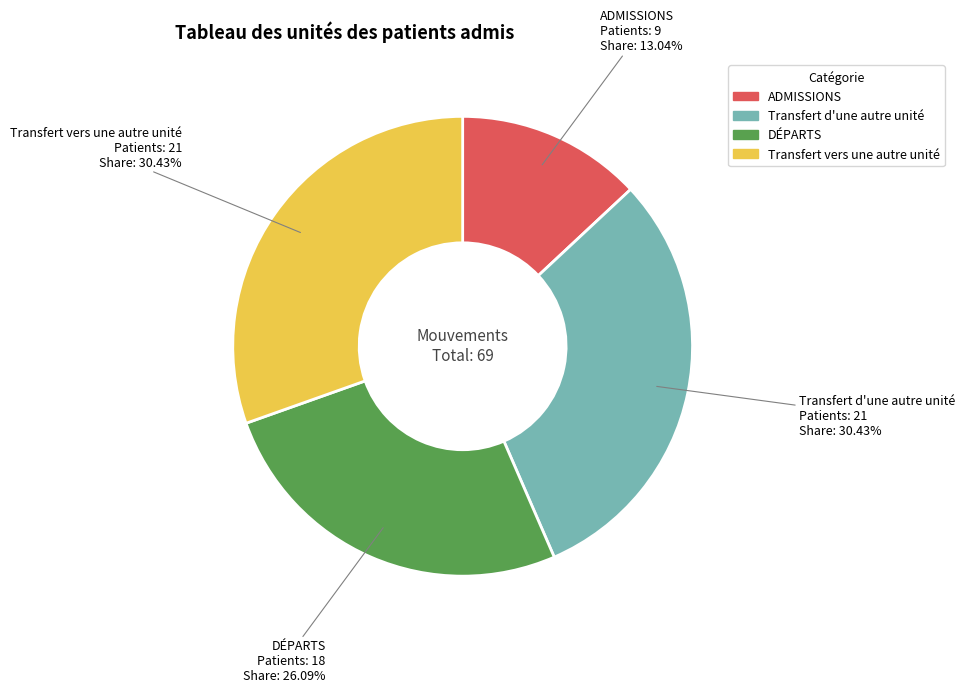

Is there any slice that represents more than half of the pie?

No